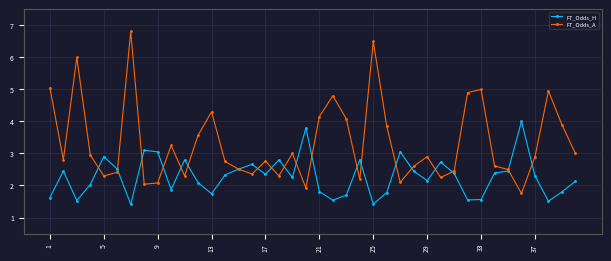

What is the minimum value shown in the chart?

1.4